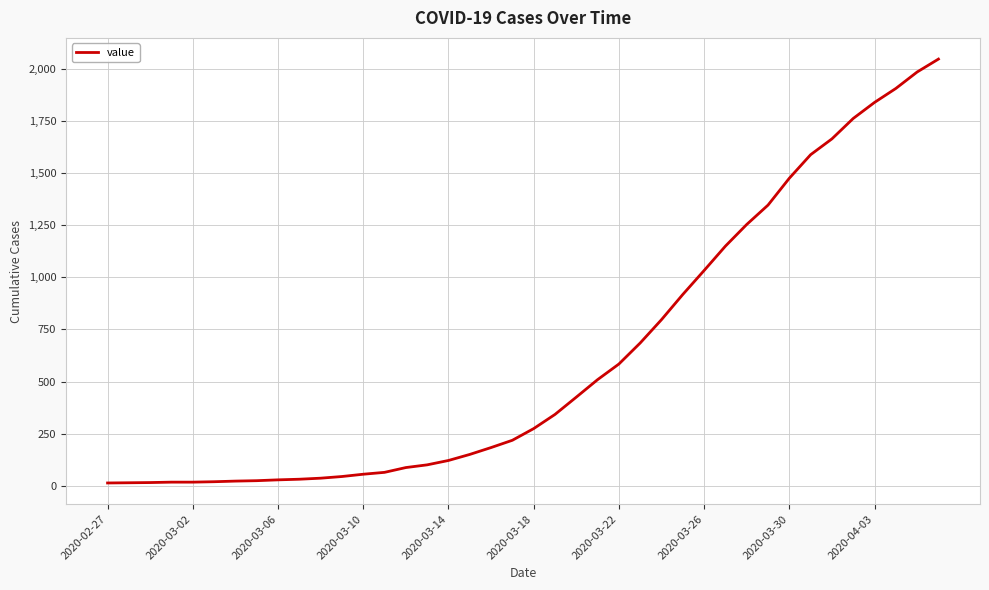

What is the greatest value displayed?

2048